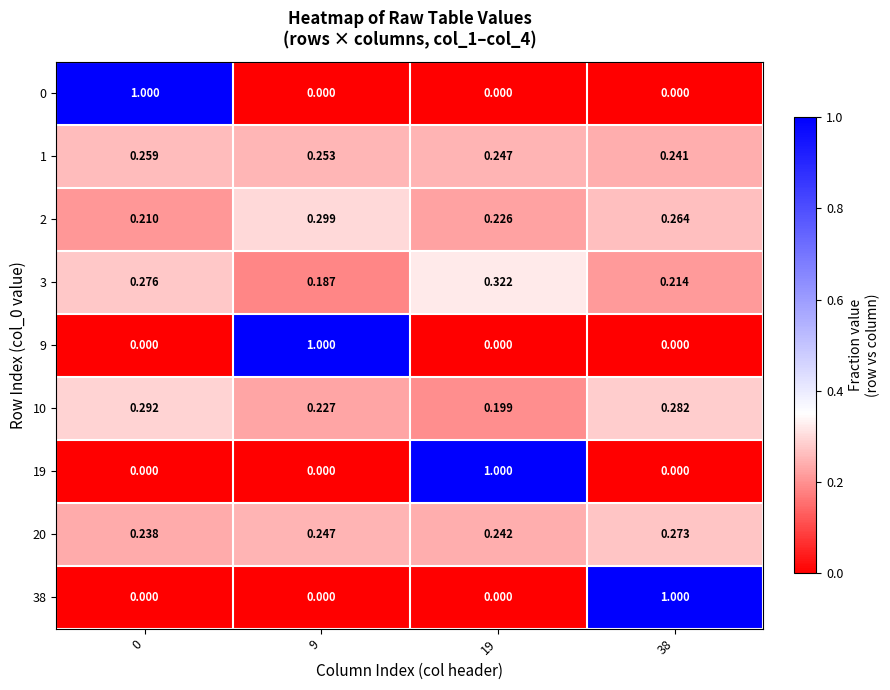

Is the value of 0 at 9 greater than the value of 2 at 0?

No